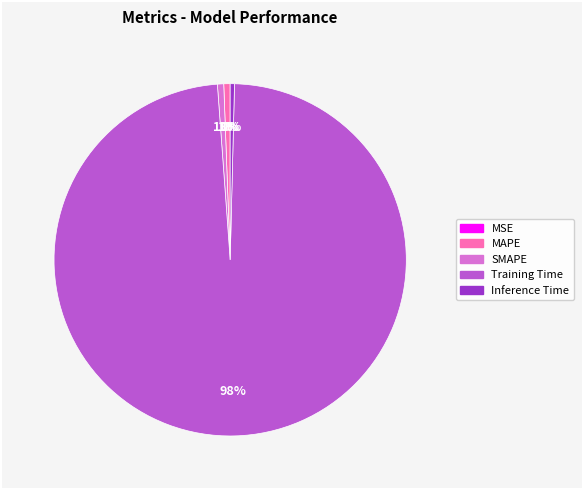

Does Inference Time account for over 50% of the chart?

No